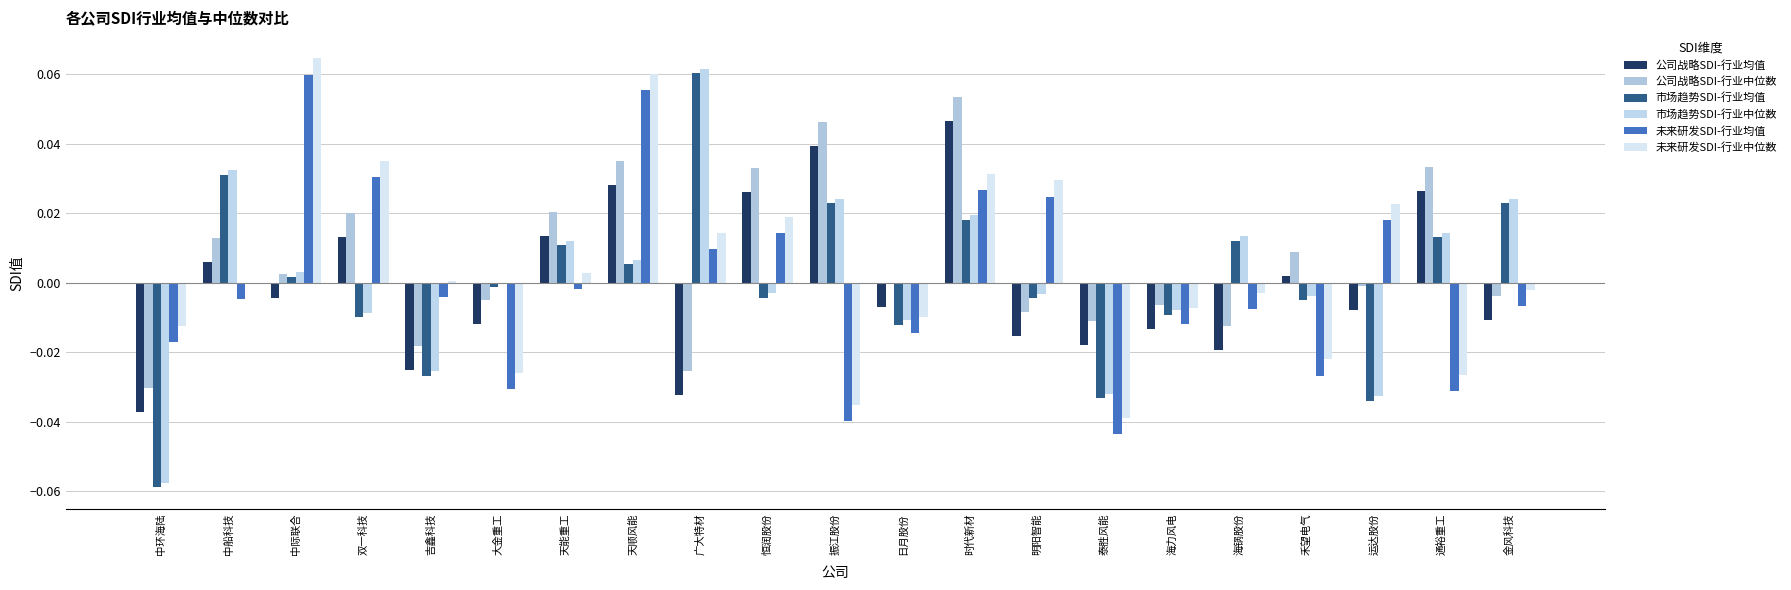

Count the number of categories in the chart.

21